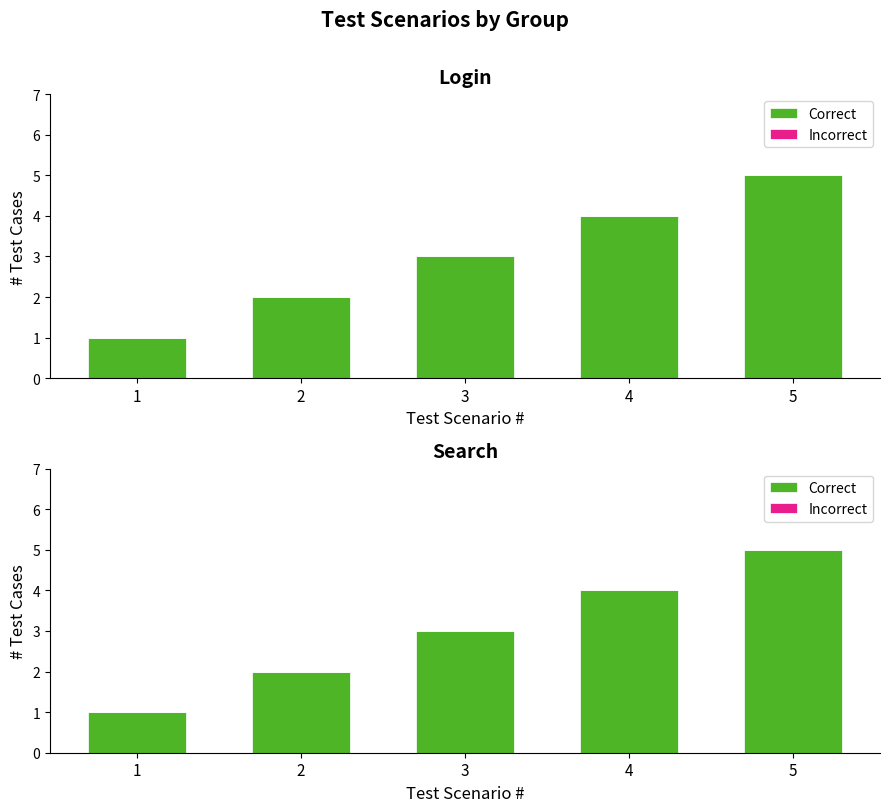

The value of Correct at 1 is 1. True or false?

True